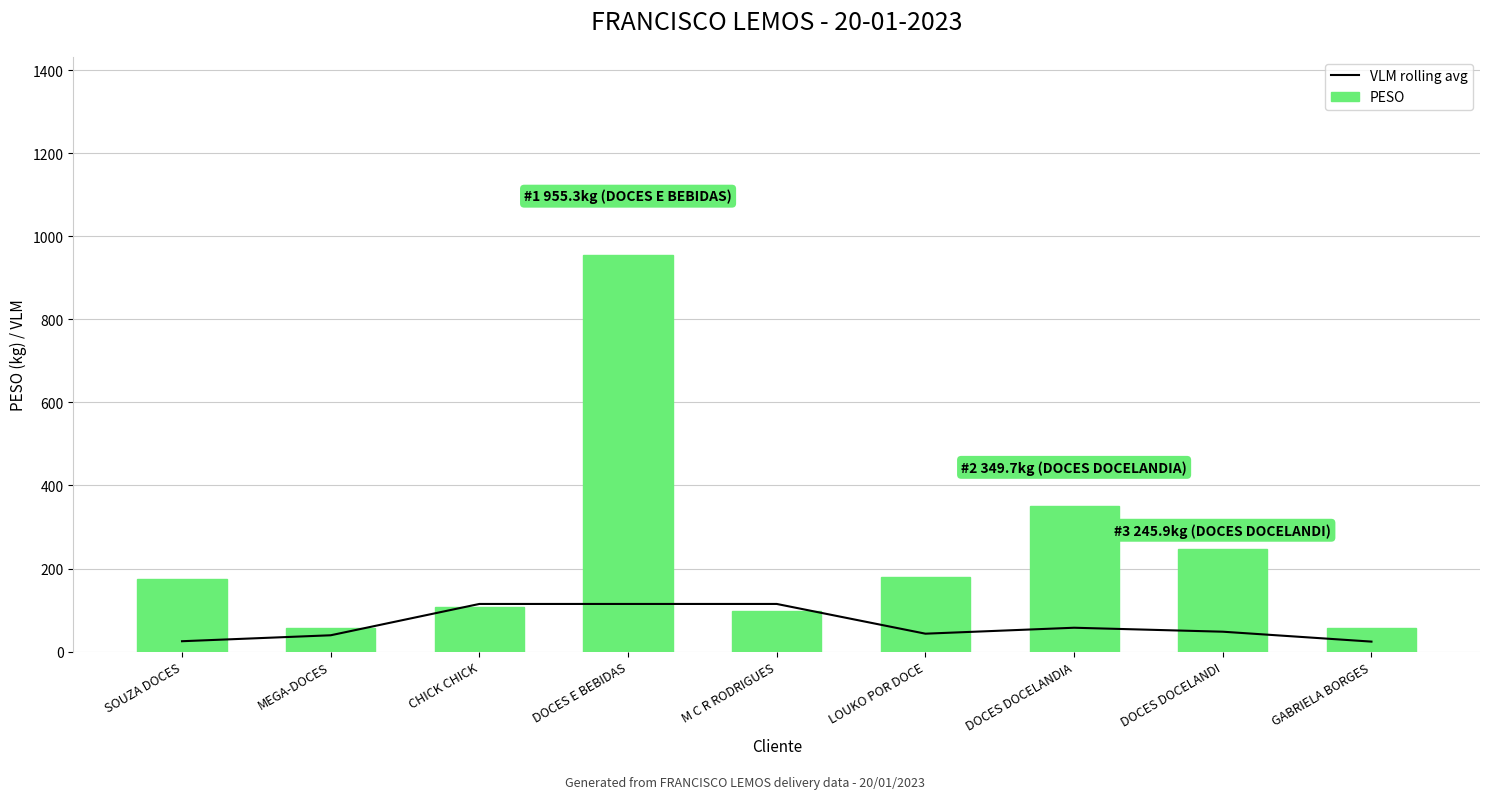

Reading left to right, what are all the values shown in this chart?

VLM rolling avg: SOUZA DOCES=24.8	MEGA-DOCES=39.2	CHICK CHICK=114.6	DOCES E BEBIDAS=114.6	M C R RODRIGUES=114.6	LOUKO POR DOCE=43.0	DOCES DOCELANDIA=57.3	DOCES DOCELANDI=47.8	GABRIELA BORGES=23.9
PESO: SOUZA DOCES=175.6	MEGA-DOCES=56.8	CHICK CHICK=106.8	DOCES E BEBIDAS=955.3	M C R RODRIGUES=98.0	LOUKO POR DOCE=179.5	DOCES DOCELANDIA=349.7	DOCES DOCELANDI=245.9	GABRIELA BORGES=57.3